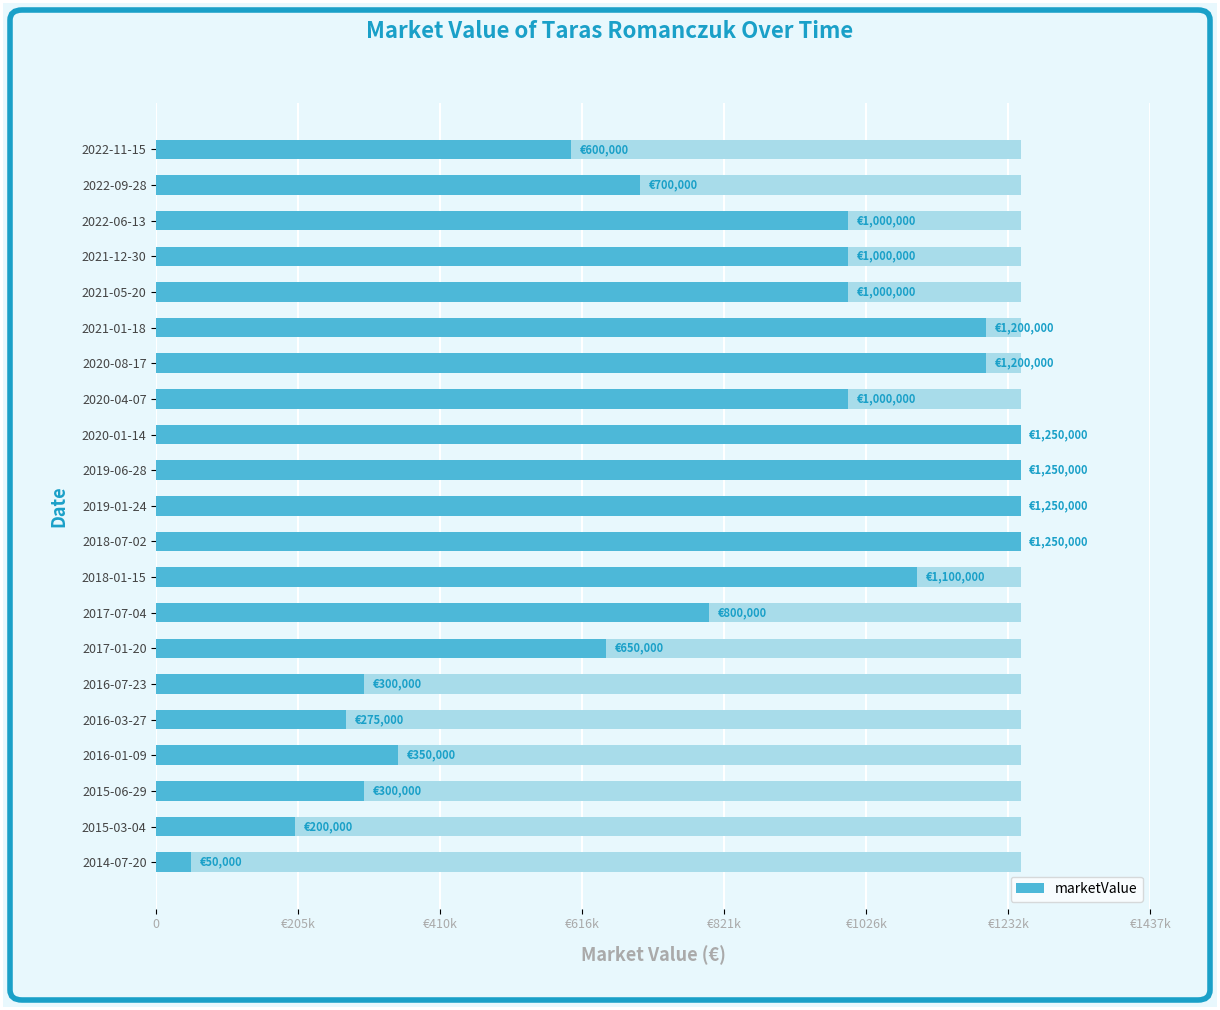

Which has a higher value, €205k or €1437k?

€1437k